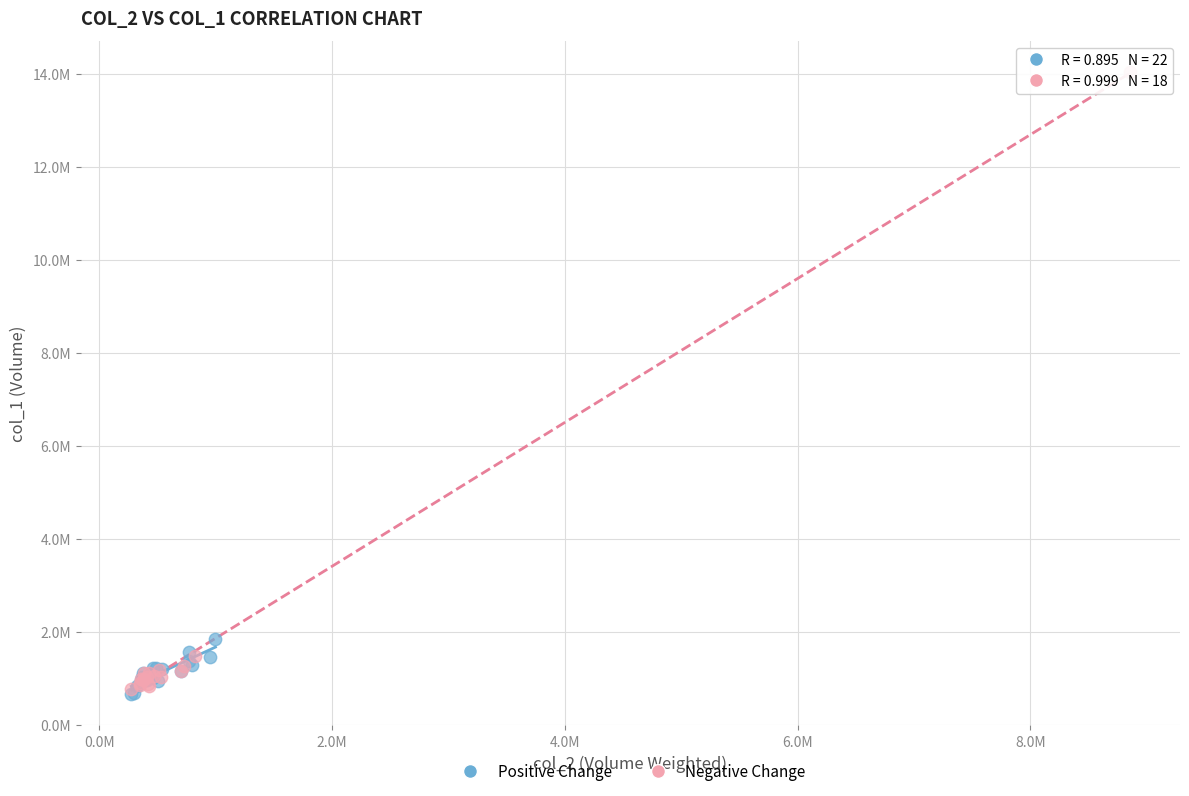

Which series has the widest spread of Y values?

Negative Change